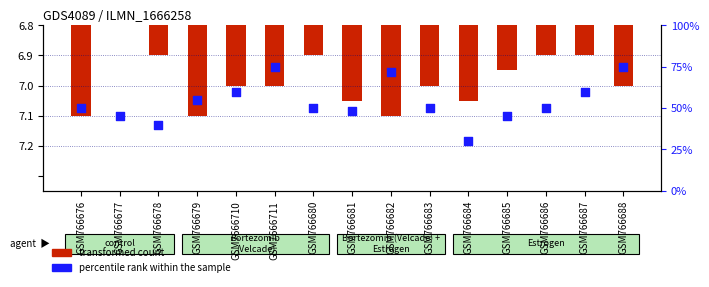

Which series has the widest spread of Y values?

transformed count